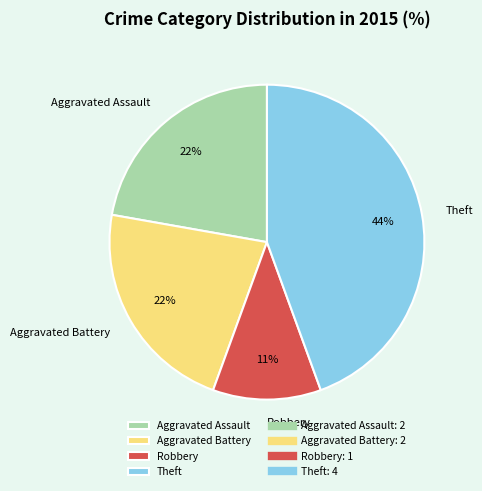

Is it true that Aggravated Battery is 14% of the pie?

False